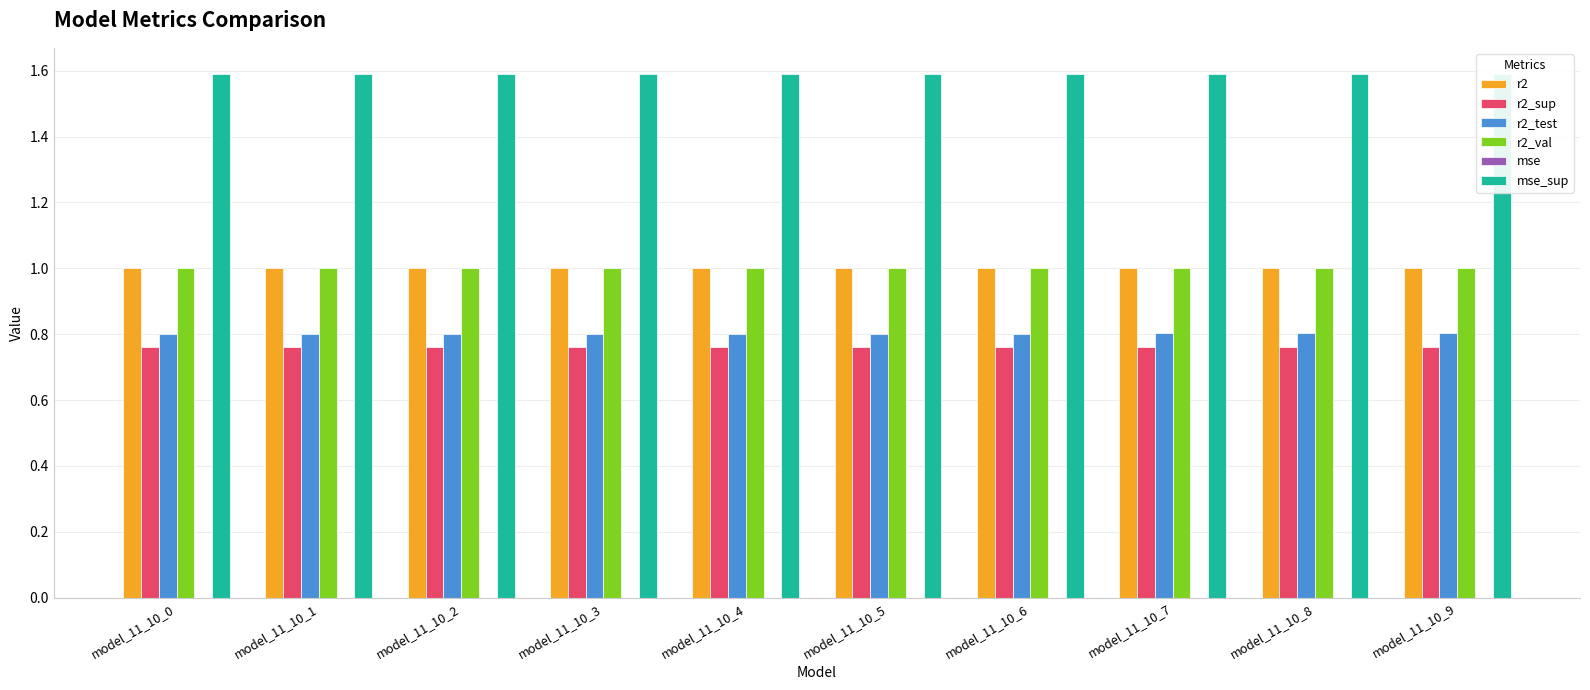

What are all the series names shown in the legend?

r2, r2_sup, r2_test, r2_val, mse, mse_sup